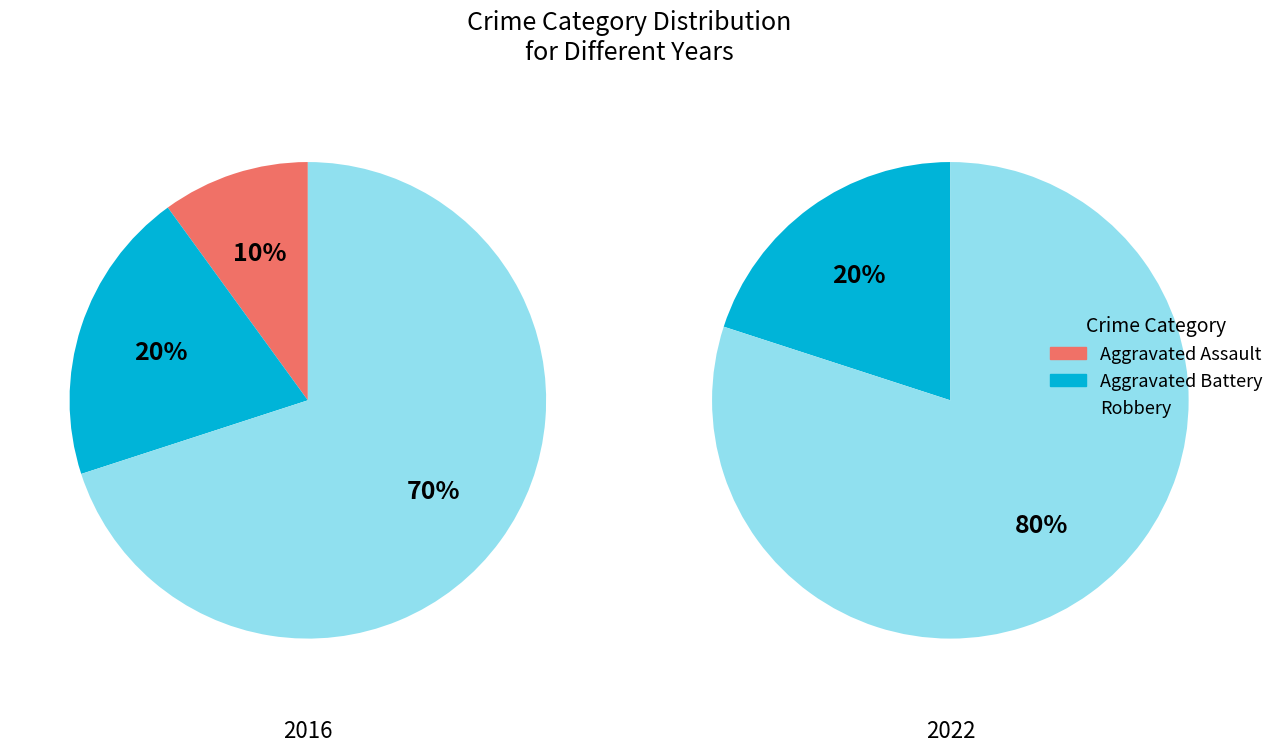

Is 2015 the majority of the pie?

No